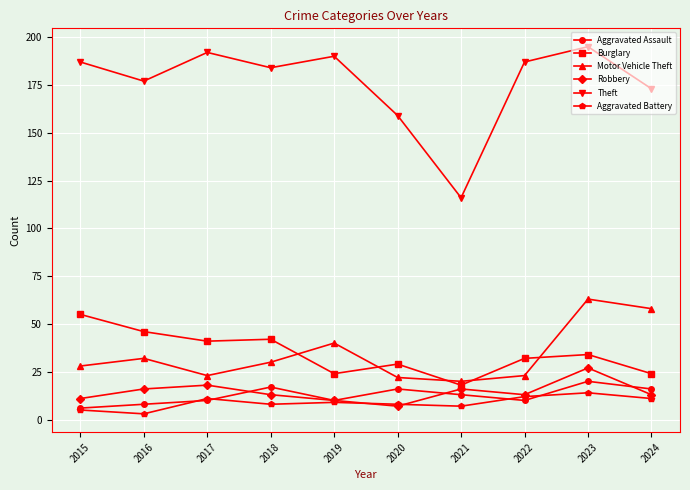

At which category does the chart reach its peak across all series?

2023